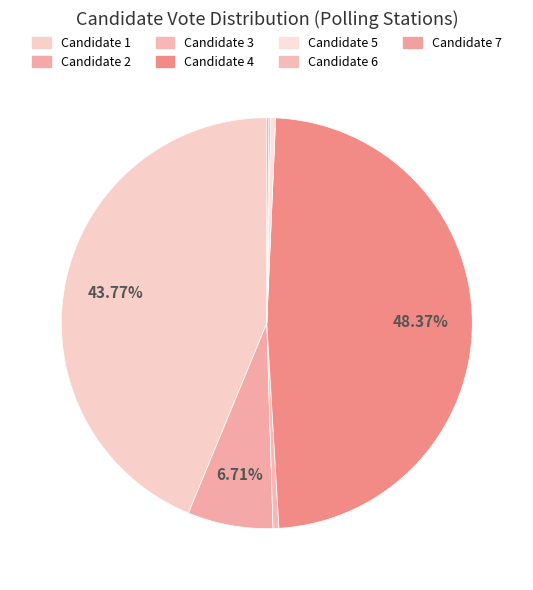

What is the change in value from Candidate 5 to Candidate 7?

-29